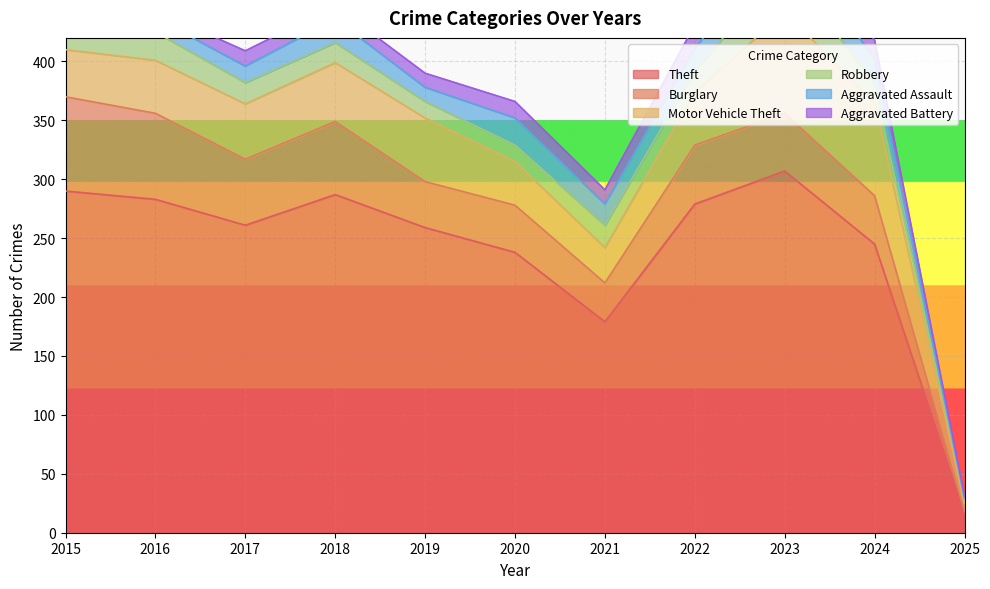

Is it true that Motor Vehicle Theft equals 86 at 2023?

True